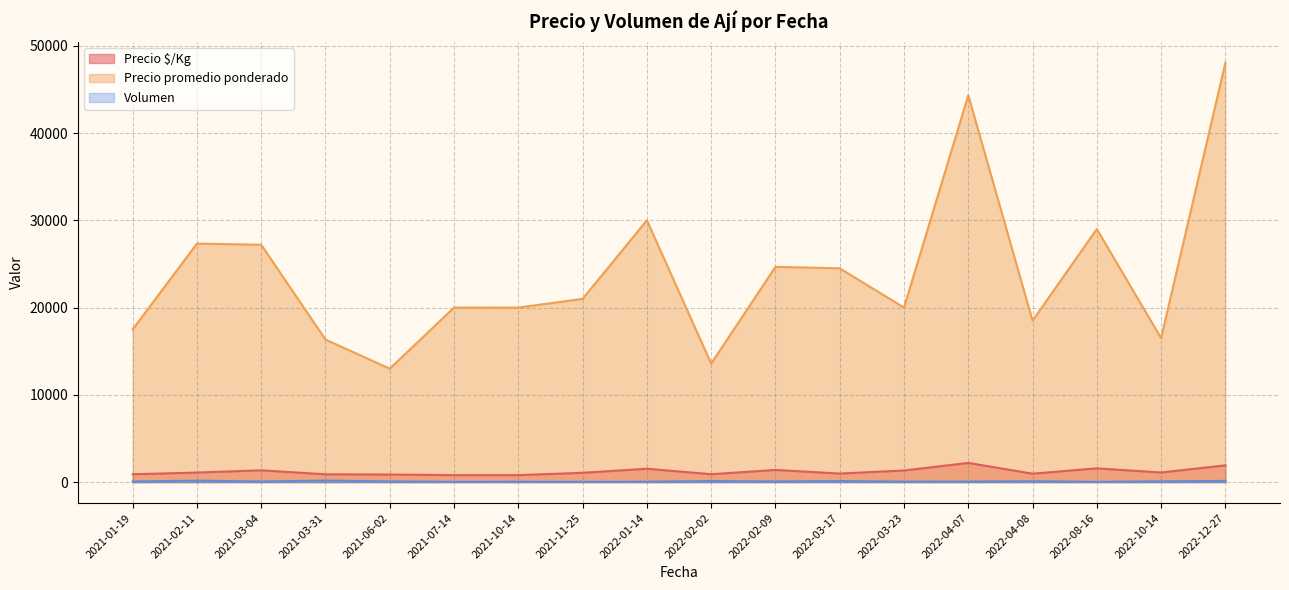

Which has a higher value, 2021-11-25 or 2022-10-14?

2021-11-25